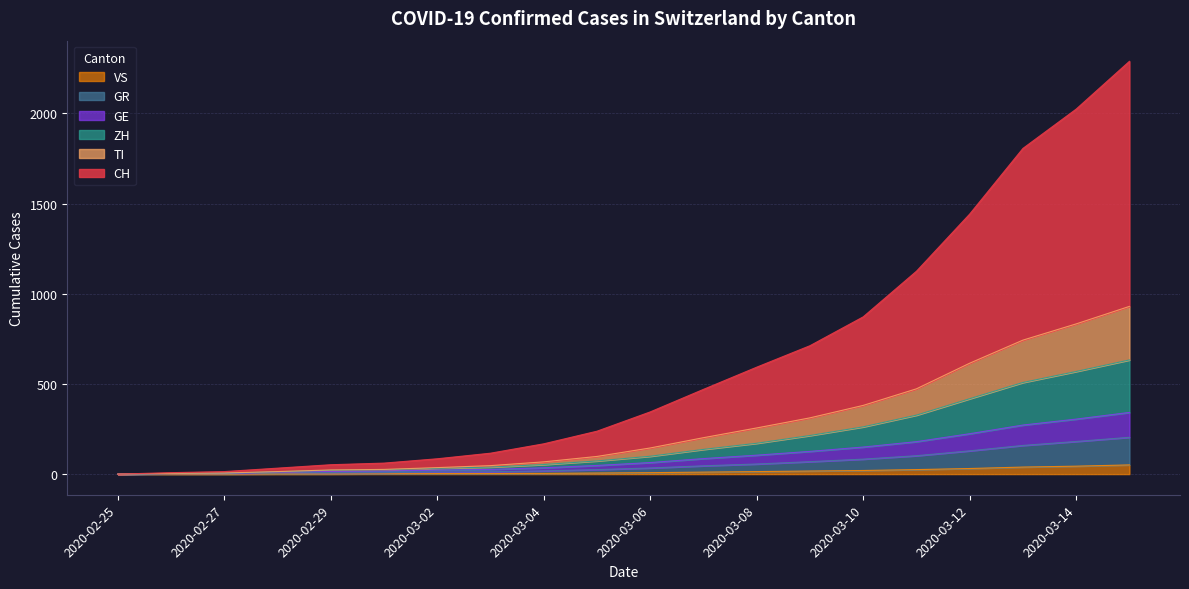

True or false: GE and GR cross at least once.

False